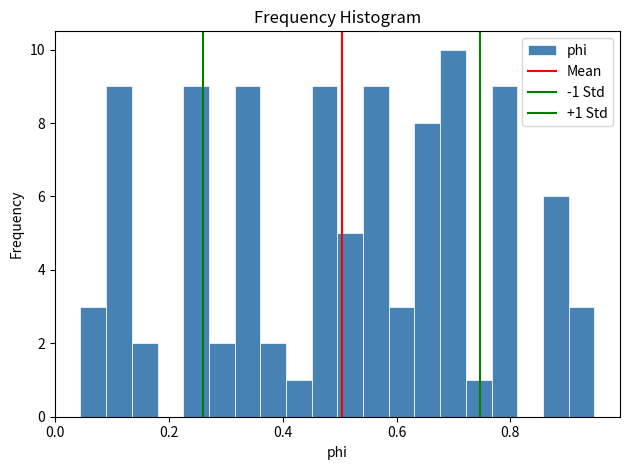

Read against the x-axis, roughly where is the centre of the tallest bar?

0.70